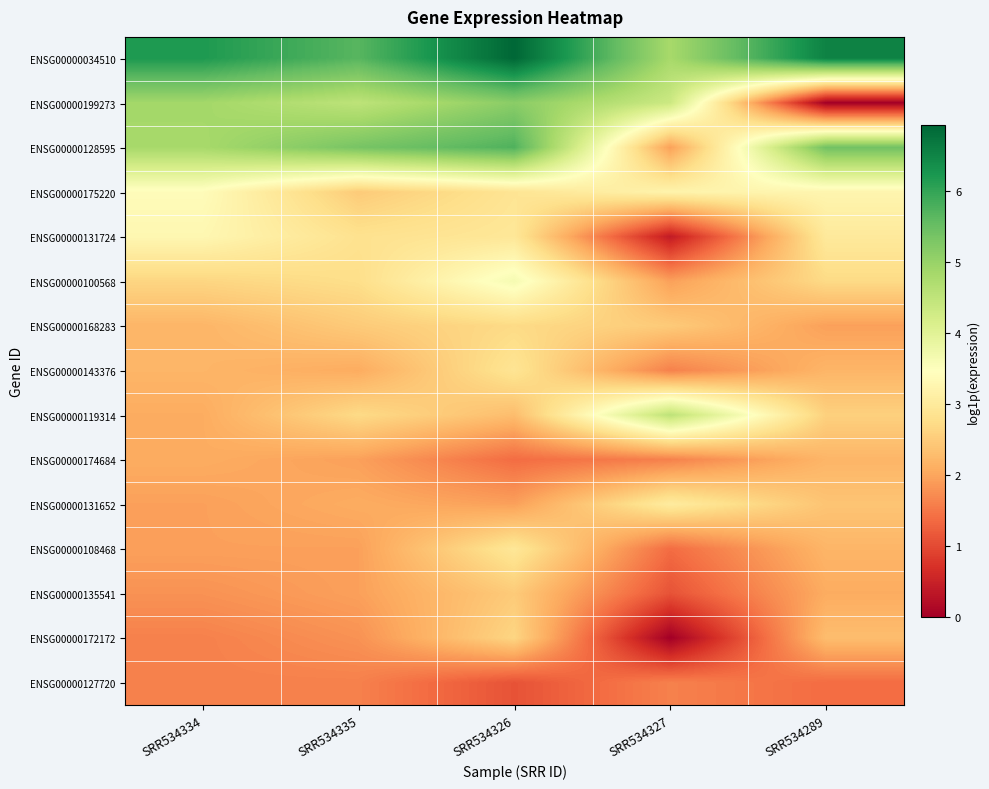

What is the spread (max minus min) of values at SRR534335?

4.1